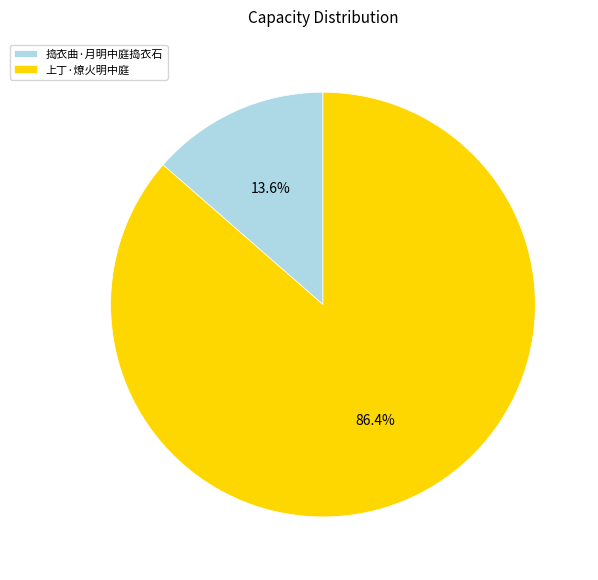

Count the number of slices in the pie.

2